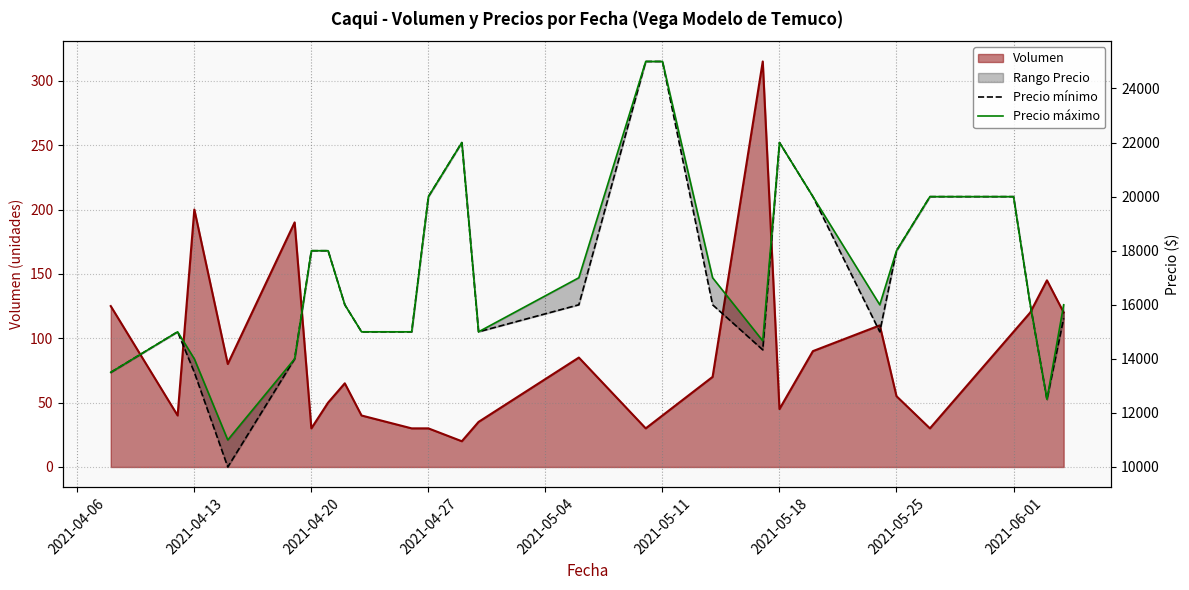

Does the chart have visible grid lines?

Yes